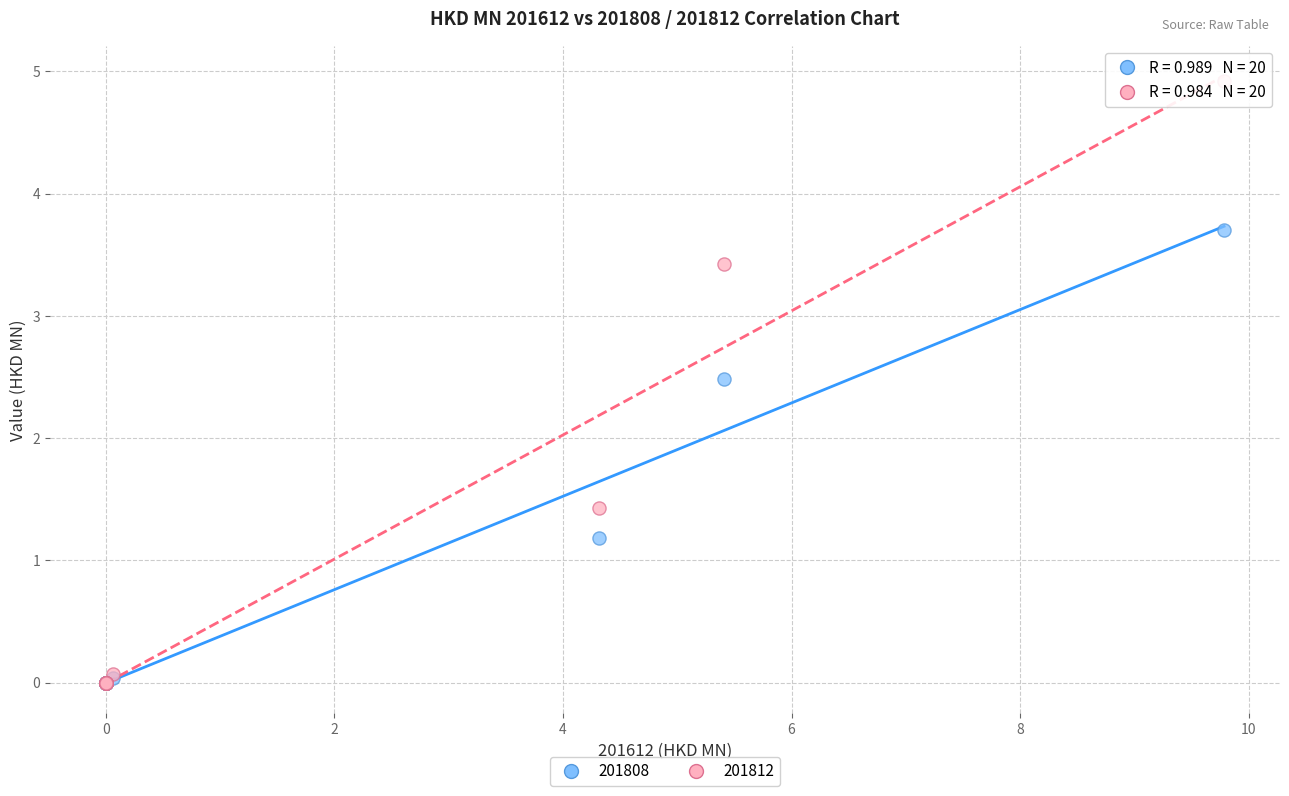

Which series reaches the maximum Y coordinate?

201812